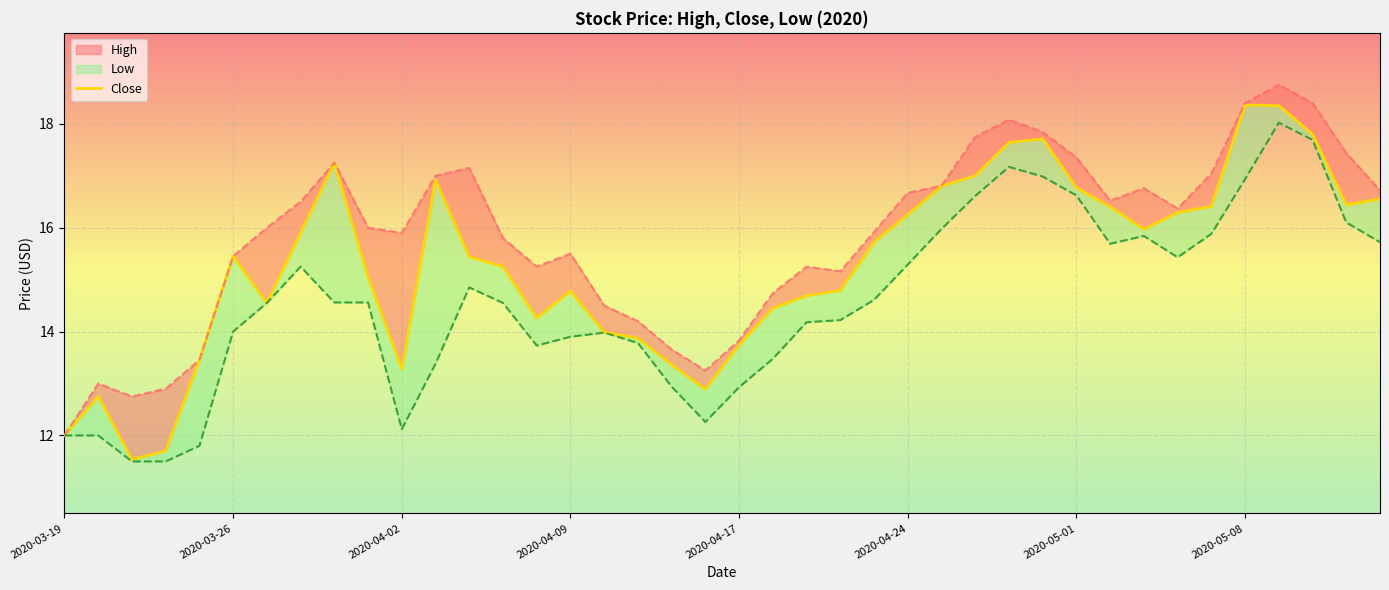

Between 2020-03-27 and 2020-04-16, which is larger?

2020-03-27